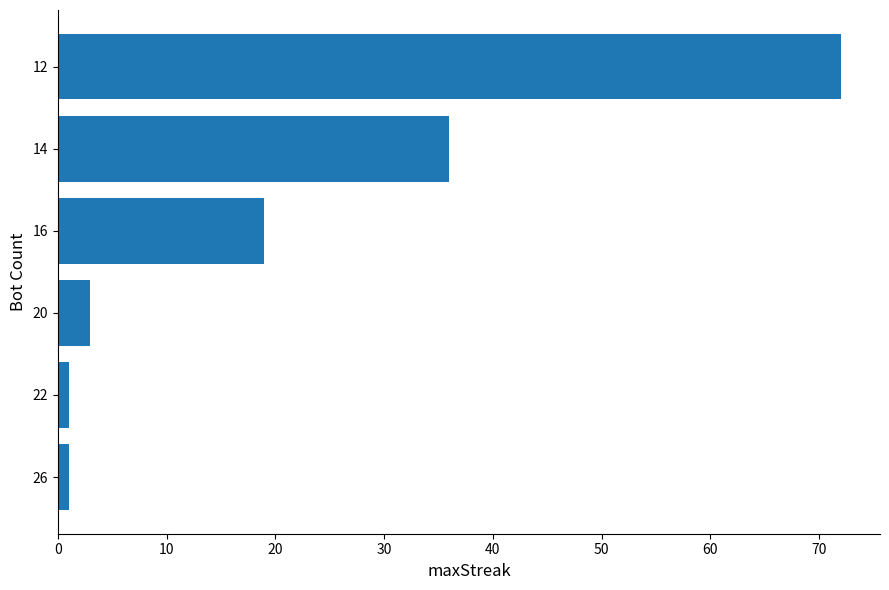

The chart shows a value of 26 at 16. True or false?

False